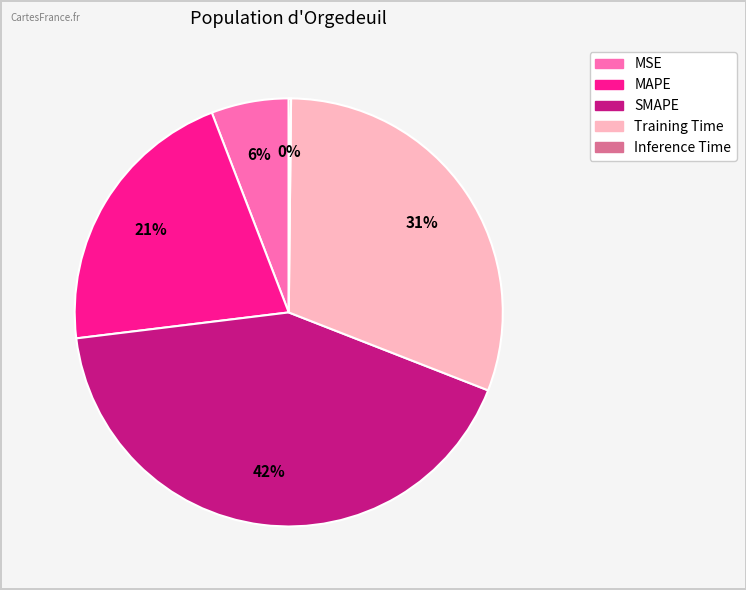

The MSE slice represents 17% of the pie. True or false?

False